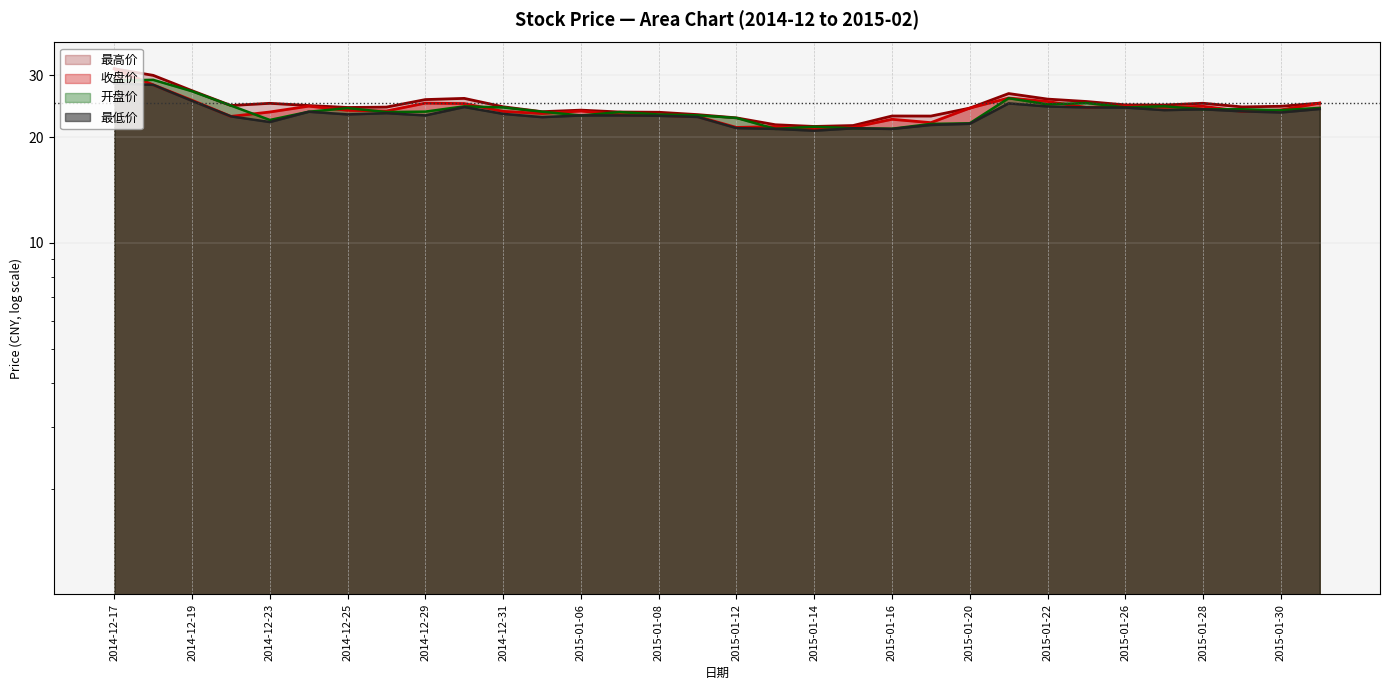

What is the difference between the 开盘价 values at 2014-12-31 and 2015-01-23?

0.7